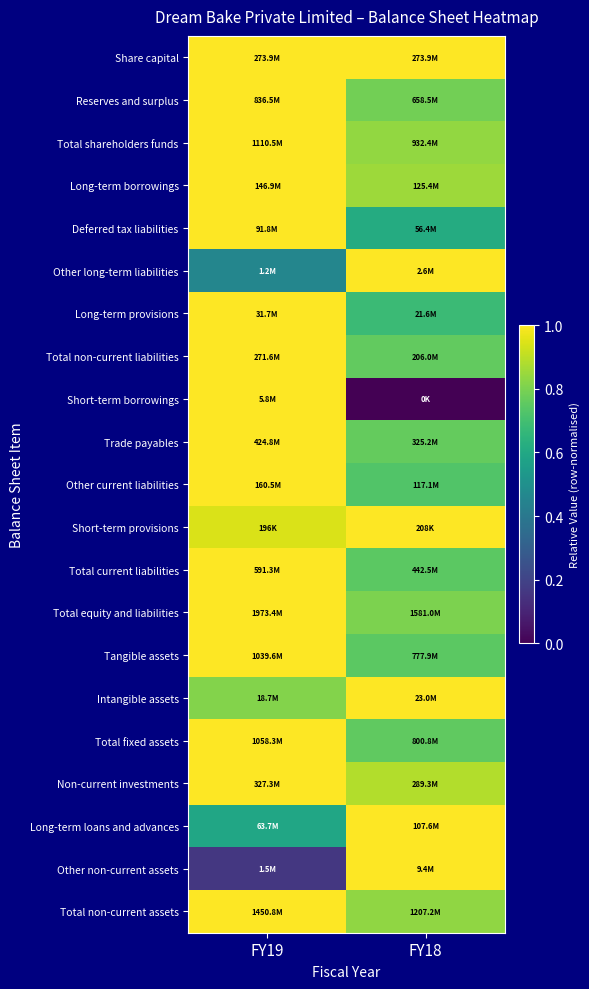

How many series are shown in this chart?

21